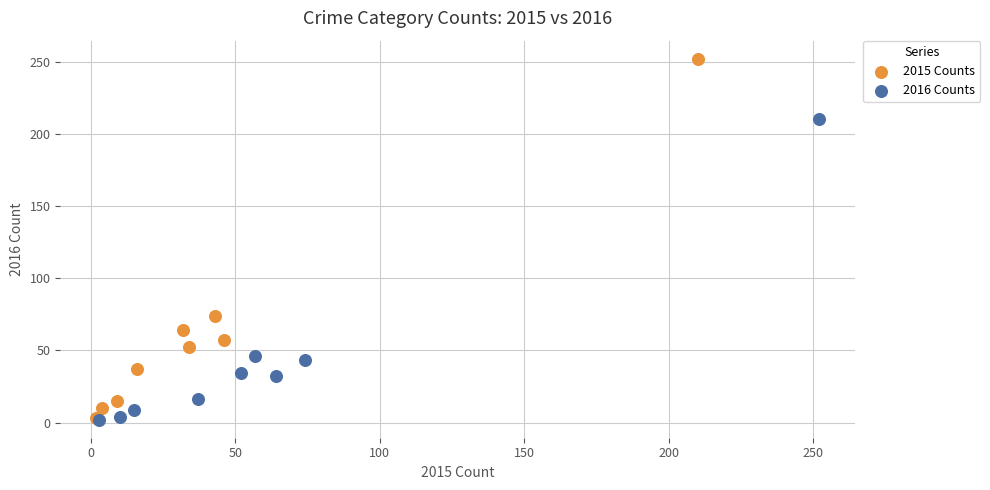

Which series has the widest spread of Y values?

2015 Counts